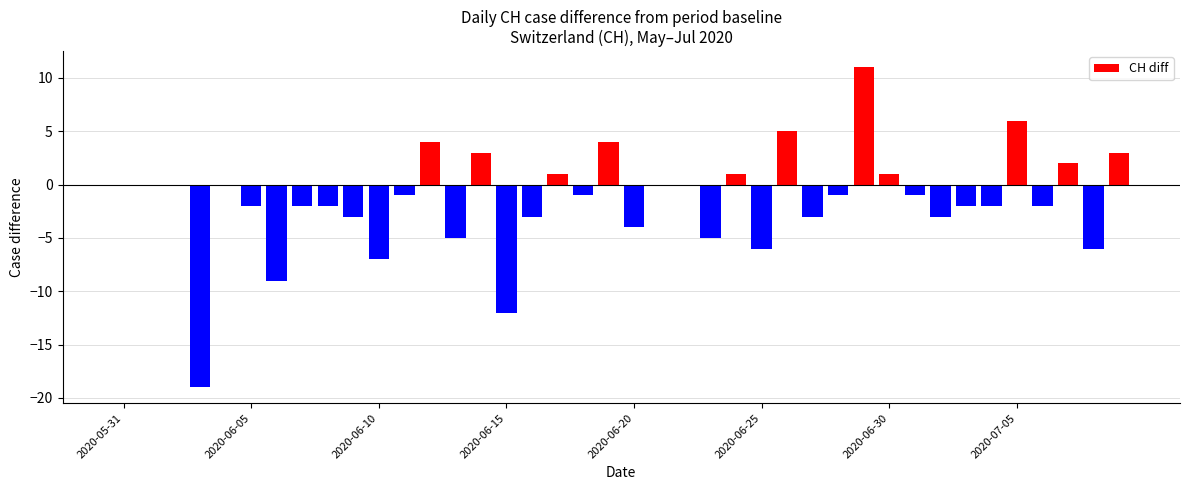

What is the sum of all values?

-60